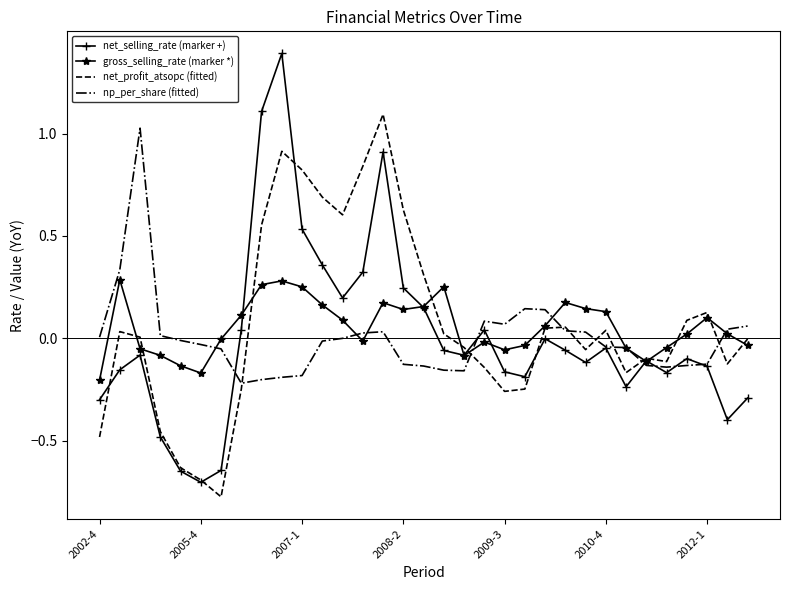

After their last crossing, which series has the higher values: net_selling_rate (marker +) or np_per_share (fitted)?

np_per_share (fitted)